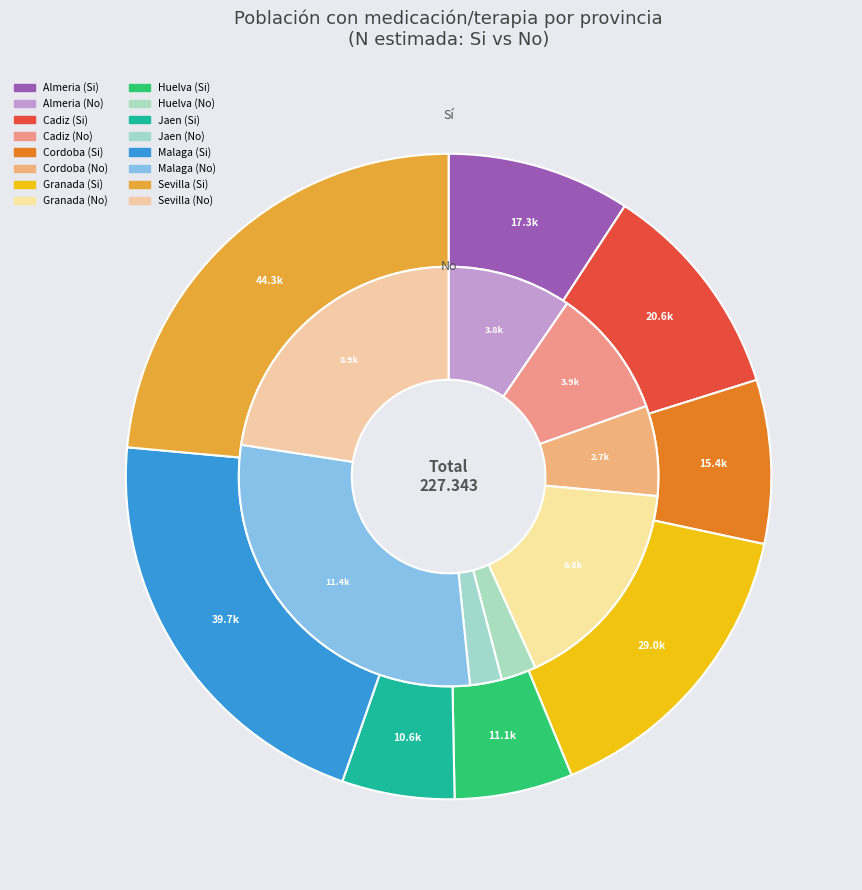

Which category has the biggest portion of the pie?

Sevilla